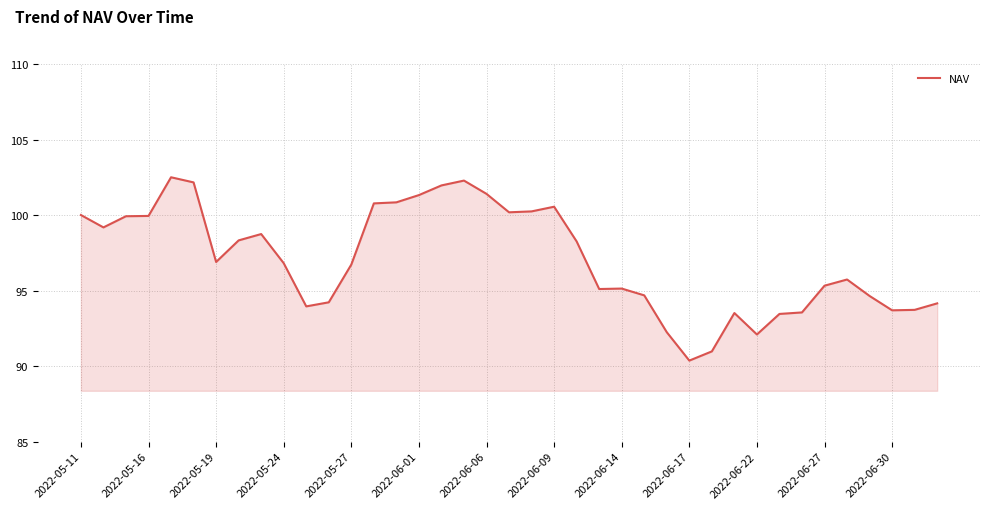

How many lines are shown in the chart?

1